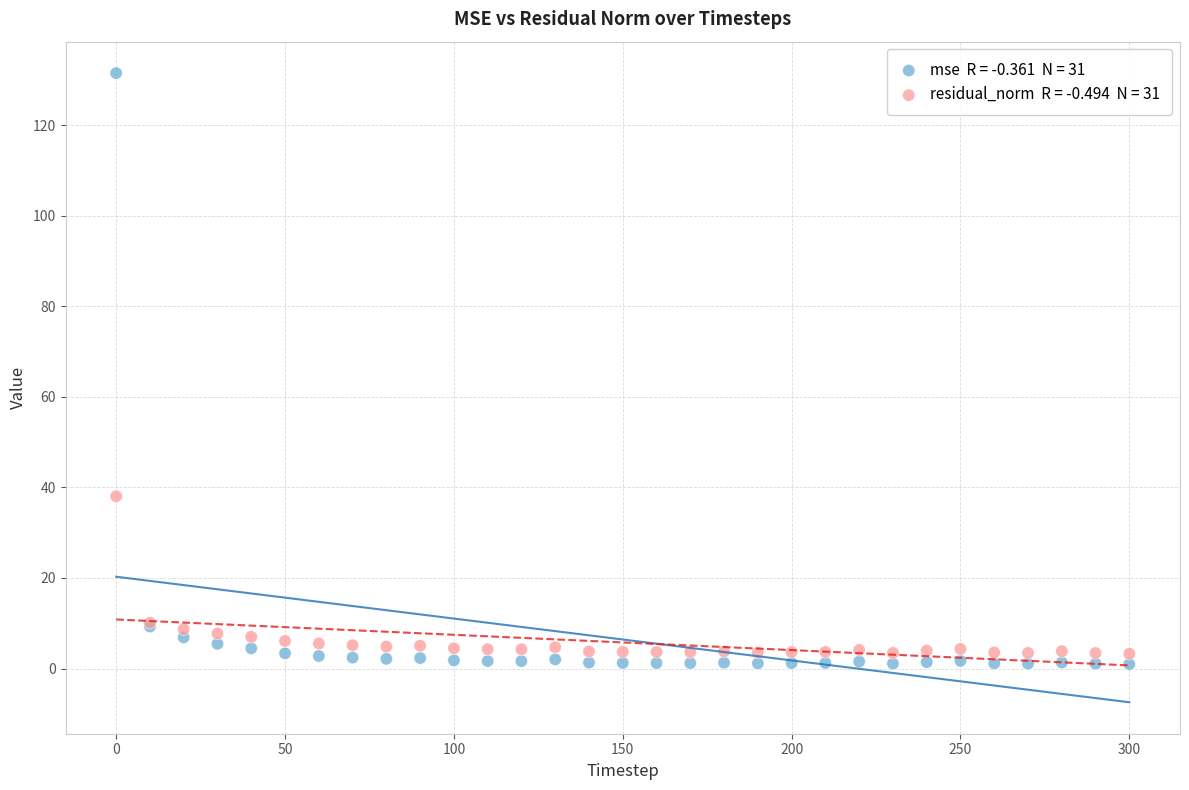

Across all series, what Y value is closest to 66?

38.0